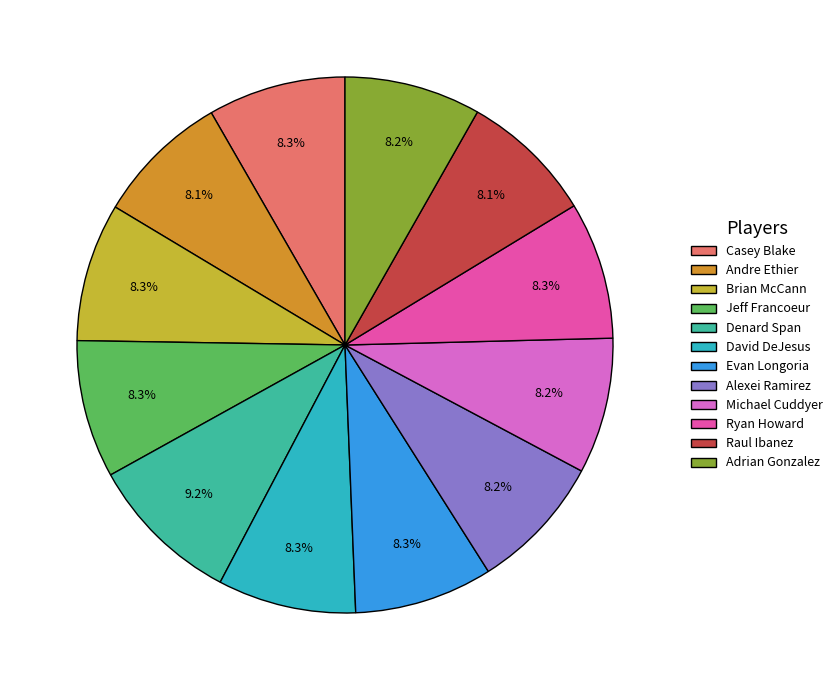

Does Jeff Francoeur represent more than half of the total?

No